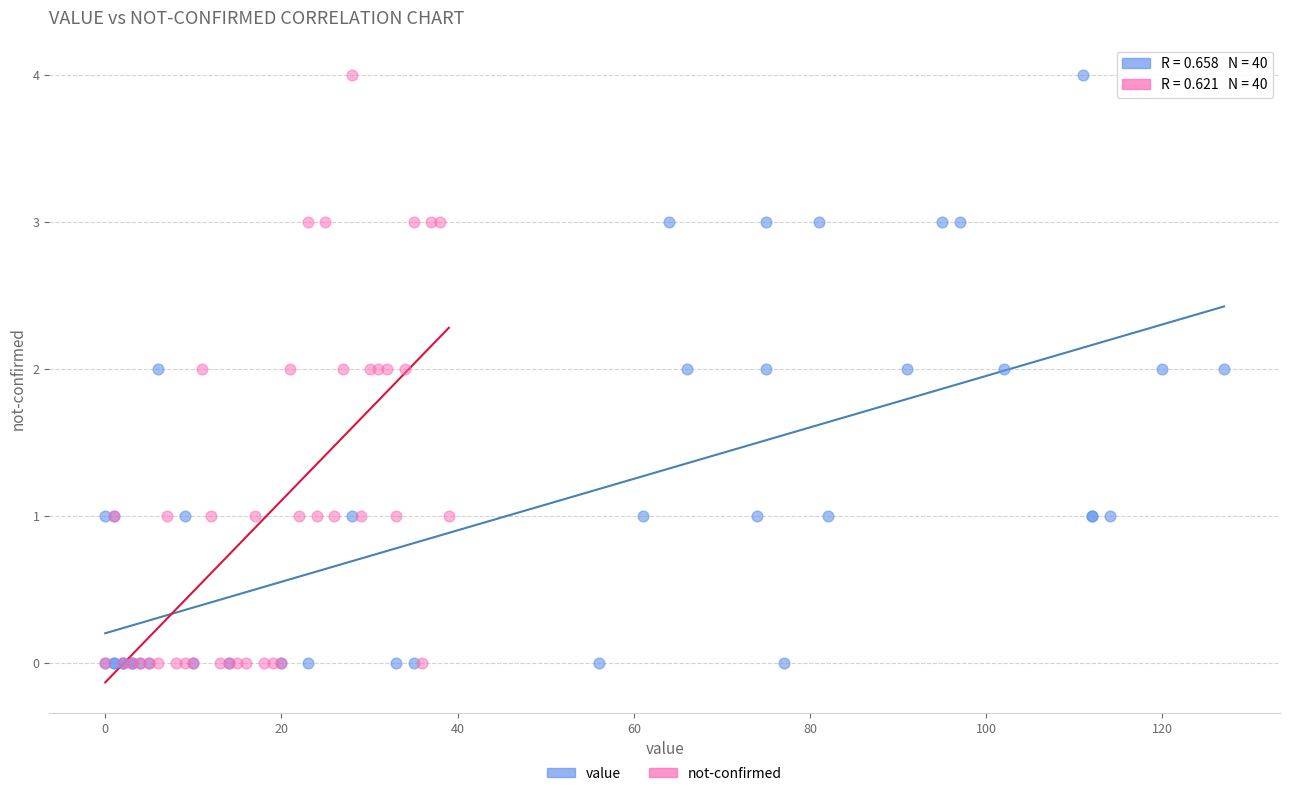

What are all the series names shown in the legend?

value, not-confirmed